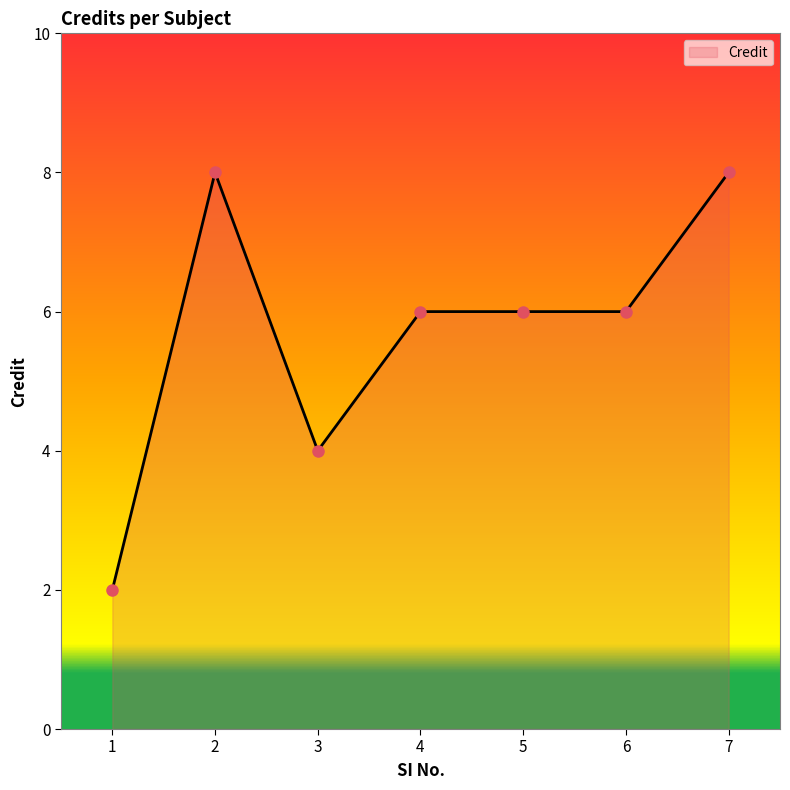

Reading left to right, list all the values displayed in this chart.

2	8	4	6	6	6	8